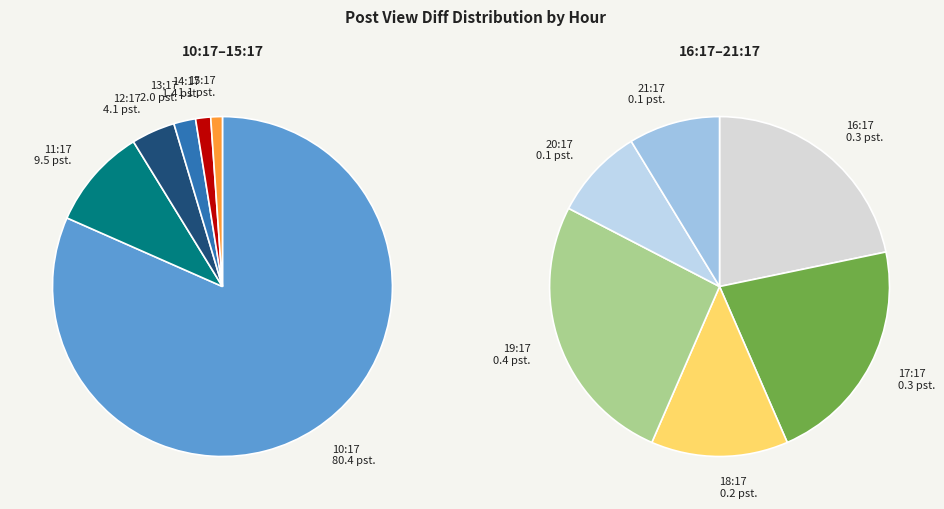

True or false: 16:17 accounts for 1% of the total.

False